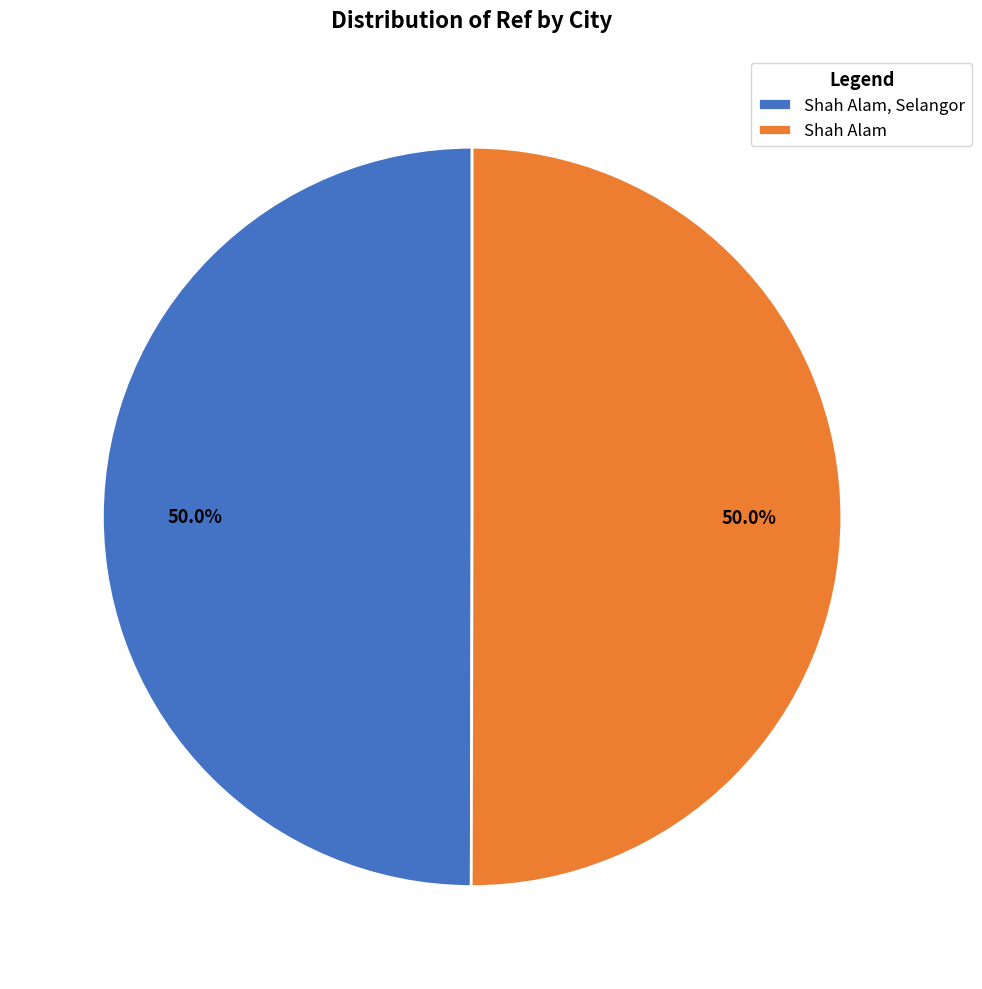

What percentage is the Shah Alam, Selangor slice, to the nearest percent?

50%